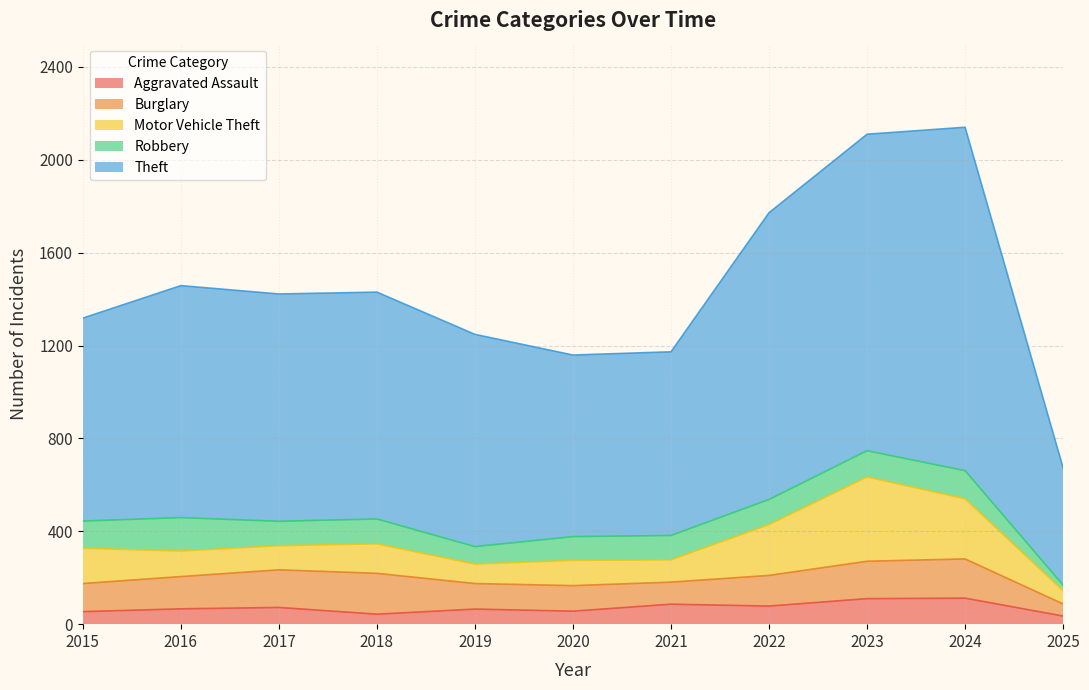

Read the Aggravated Assault value at 2025, to the nearest 5.

35